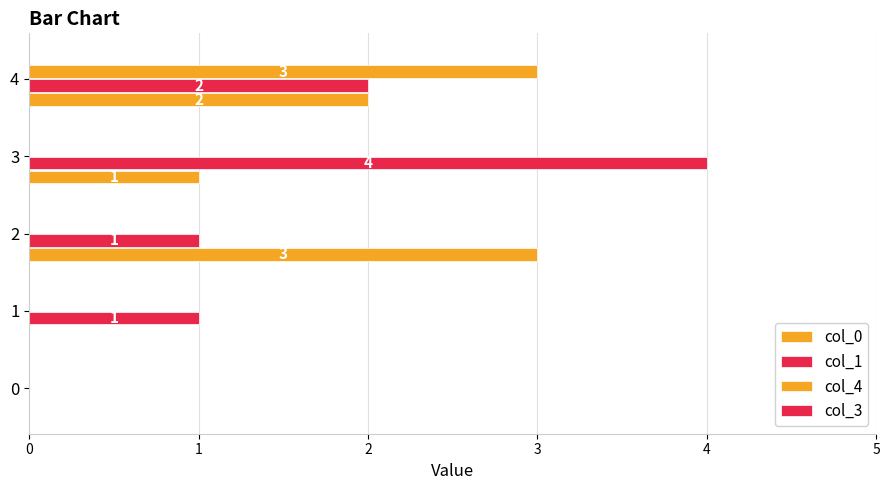

How many series are shown in this chart?

3